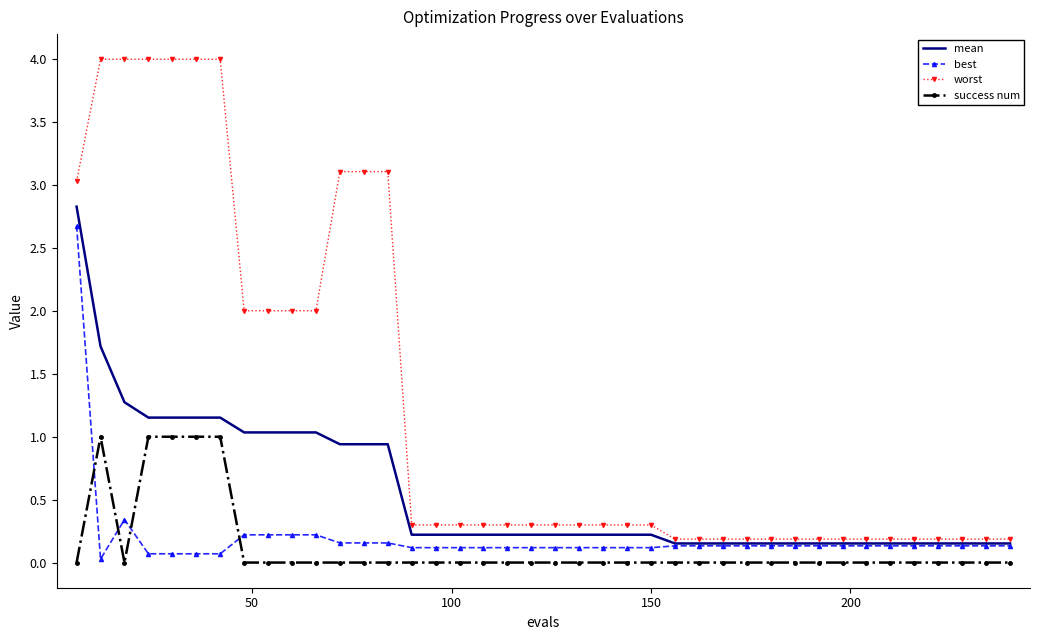

Which series has the largest total across all categories?

worst